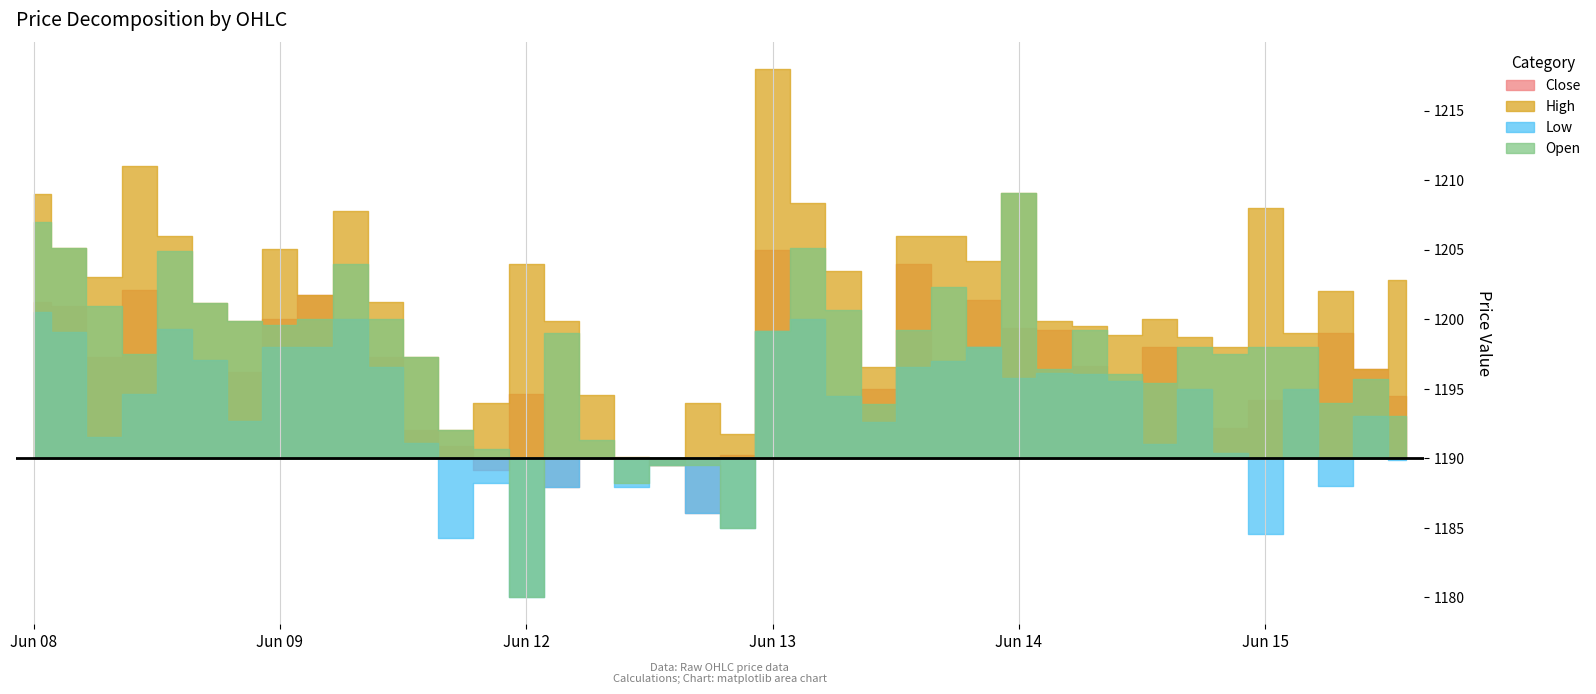

What is the sum of the High values at 2023-06-12 10:15 and 2023-06-08 15:15?

2399.8